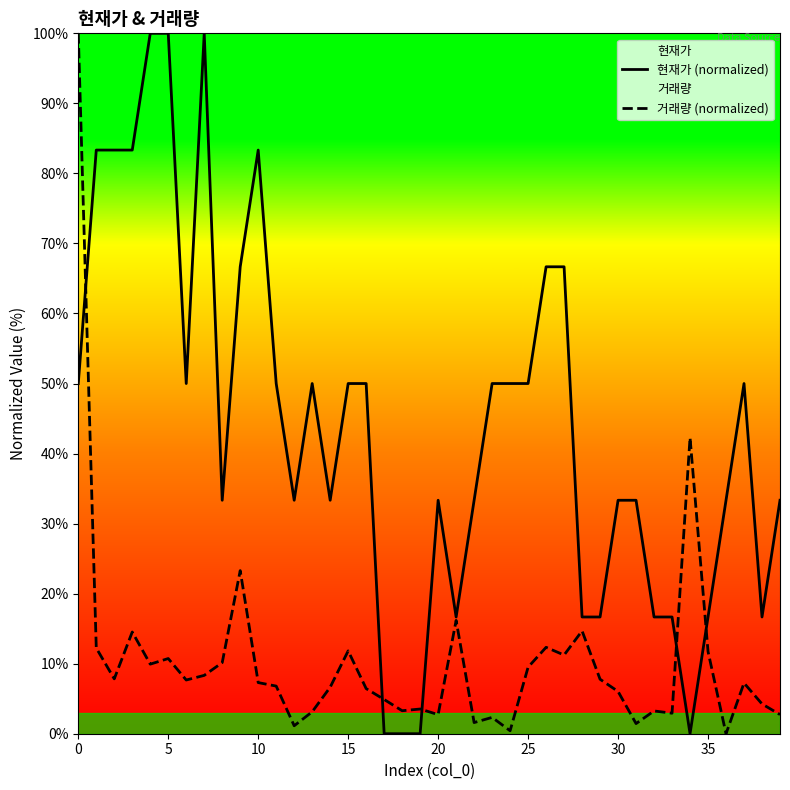

What is the sum of all 현재가 (normalized) values?

1750.0